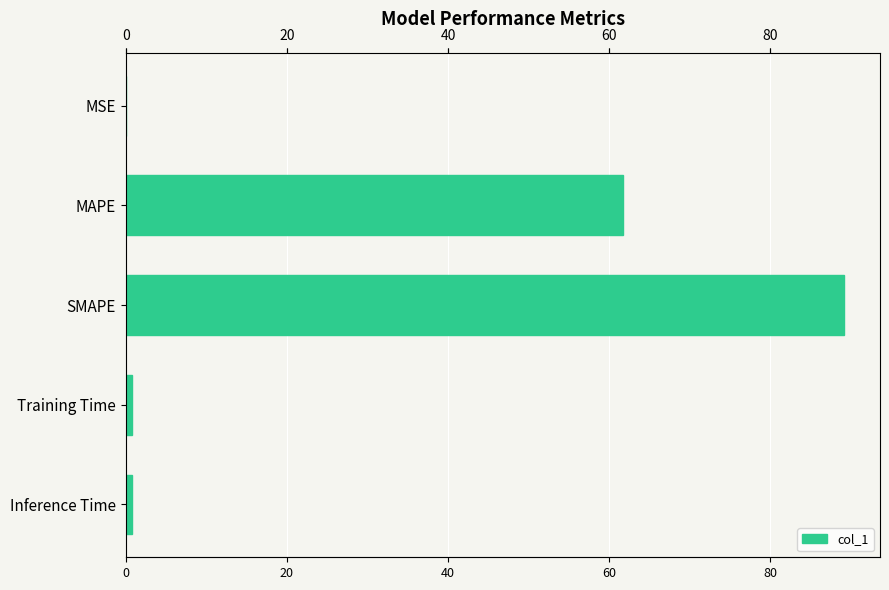

The value at MAPE is 61.7. True or false?

True